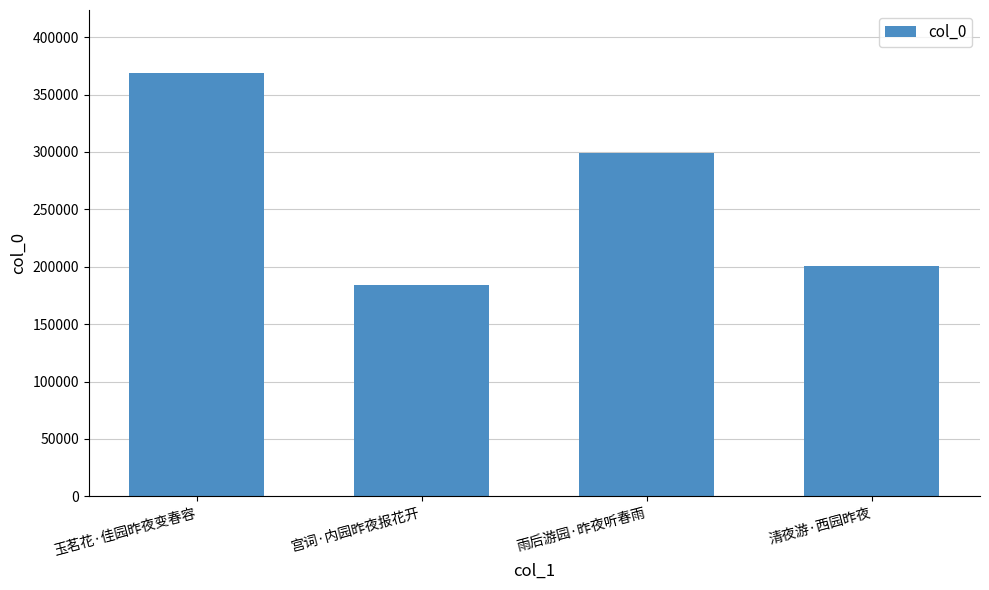

What is the sum of the values at 玉茗花·佳园昨夜变春容 and 清夜游·西园昨夜?

569087